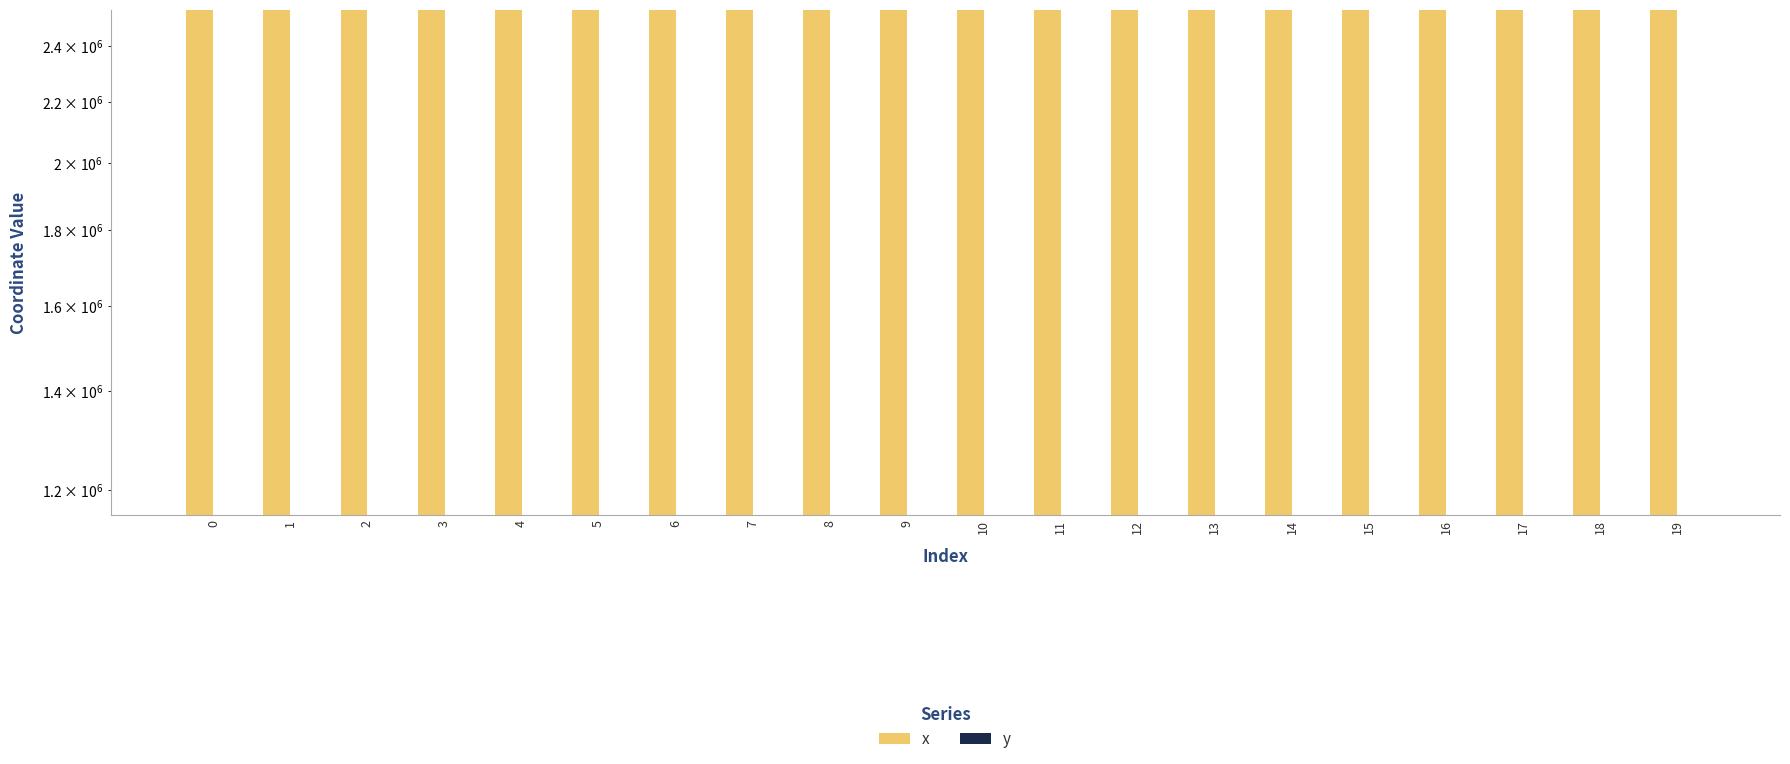

Is the value of x at 10 greater than the value of y at 17?

Yes